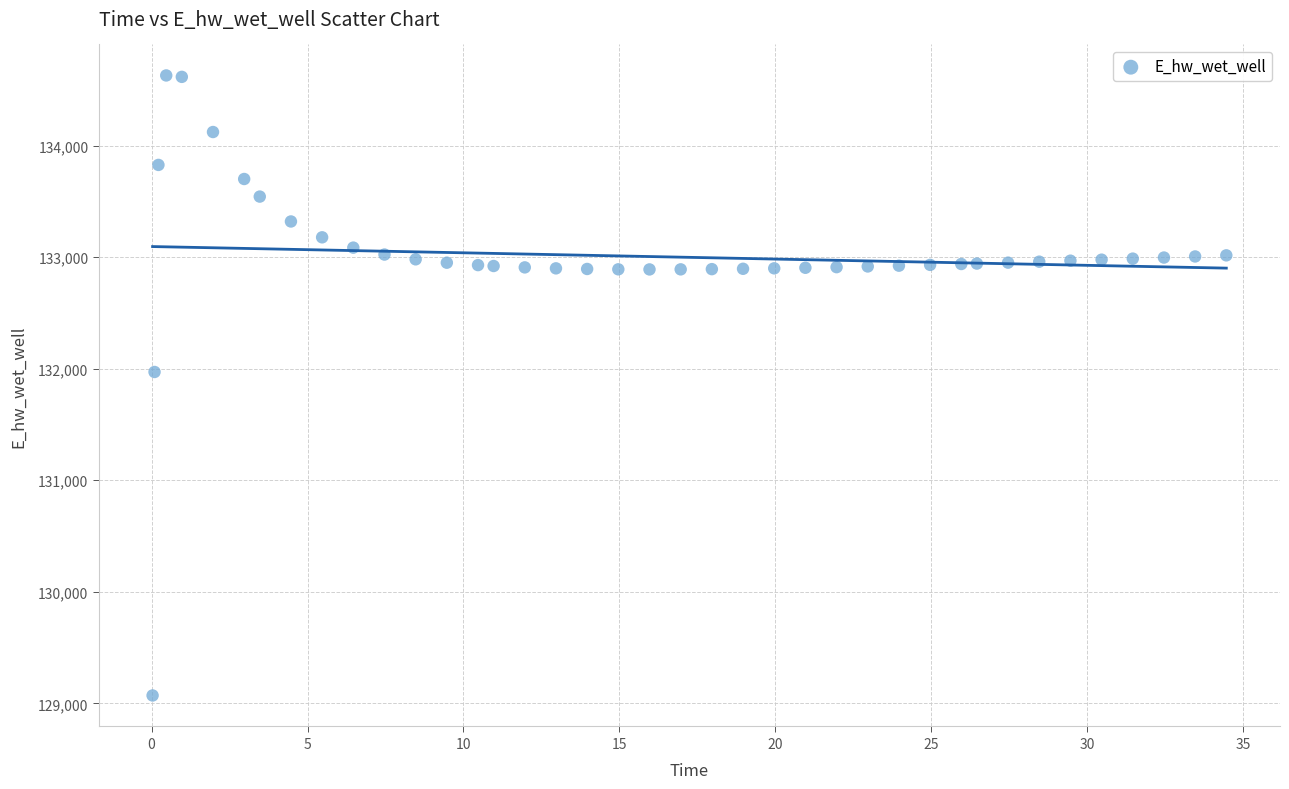

What is the range of X values (max minus min)?

34.4